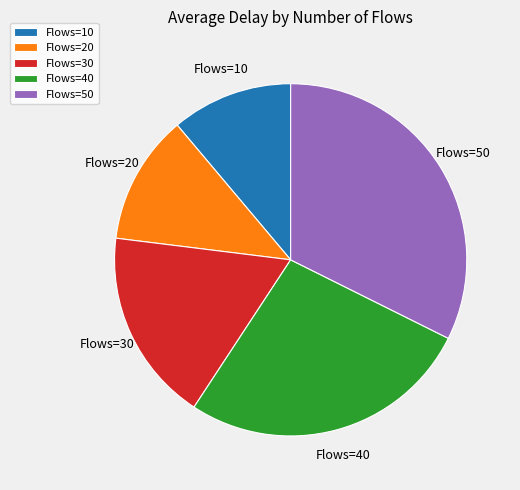

Which category has the smallest portion of the pie?

Flows=10